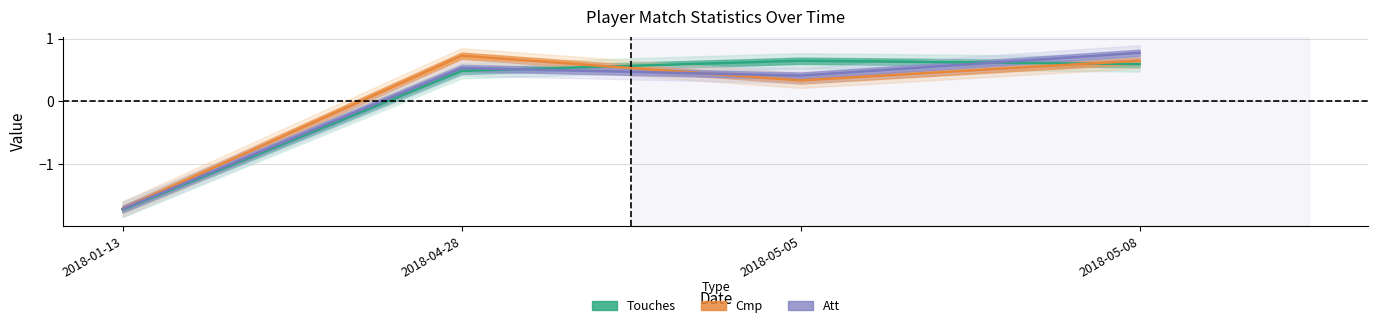

What is the lowest value of the Att series?

-1.7